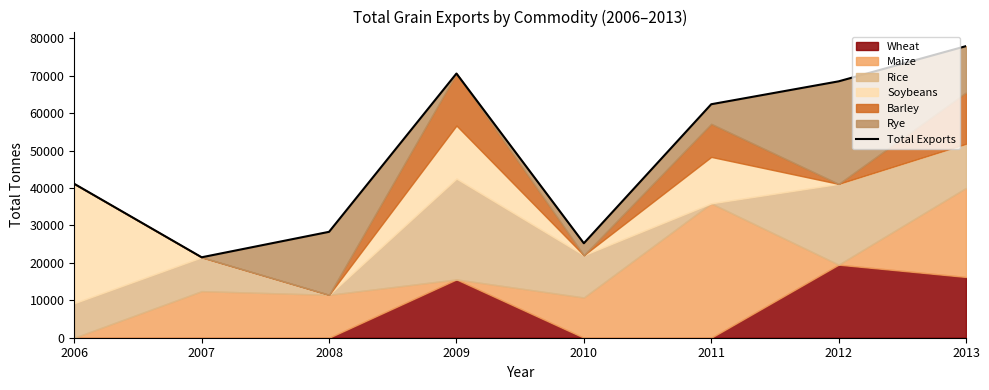

What is the value of the 8th point from the left?

77894